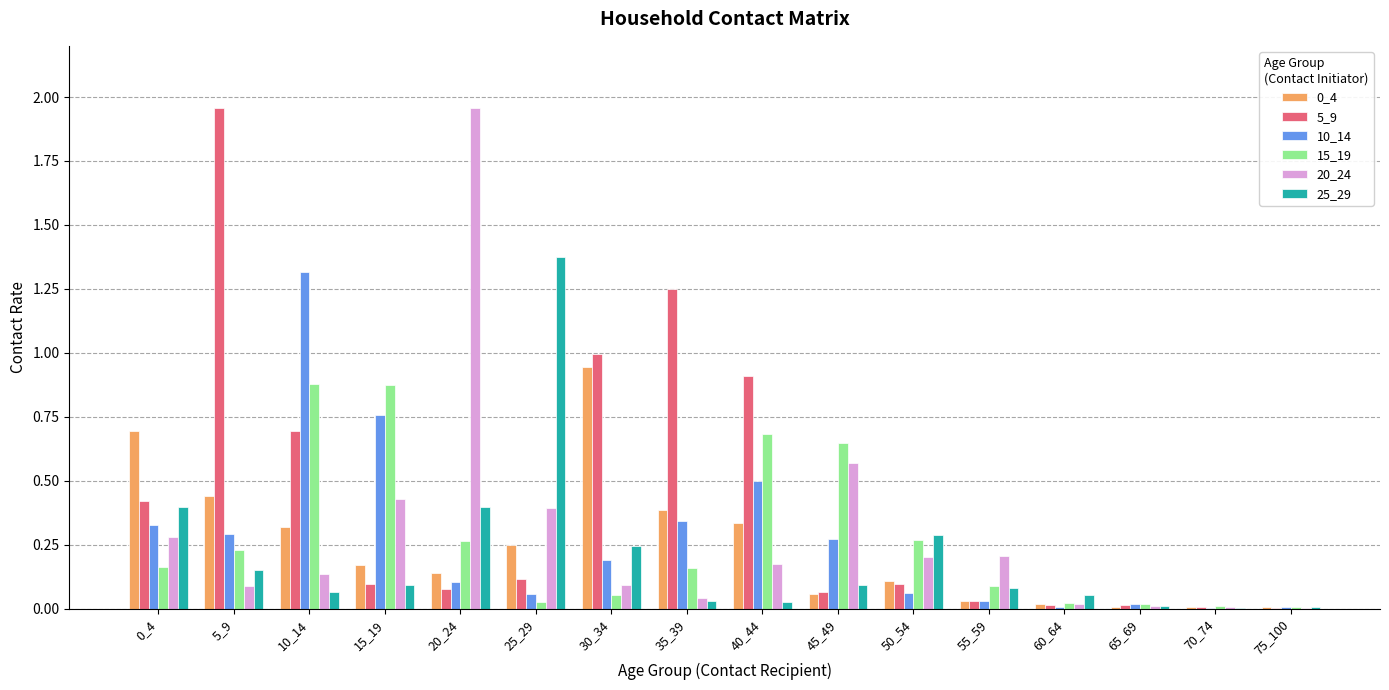

Which series has the largest total across all categories?

5_9